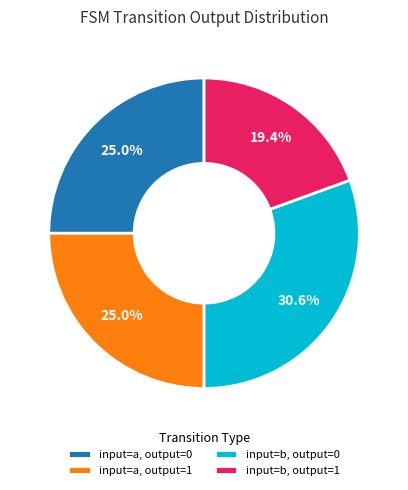

Does input=b, output=1 account for over 50% of the chart?

No